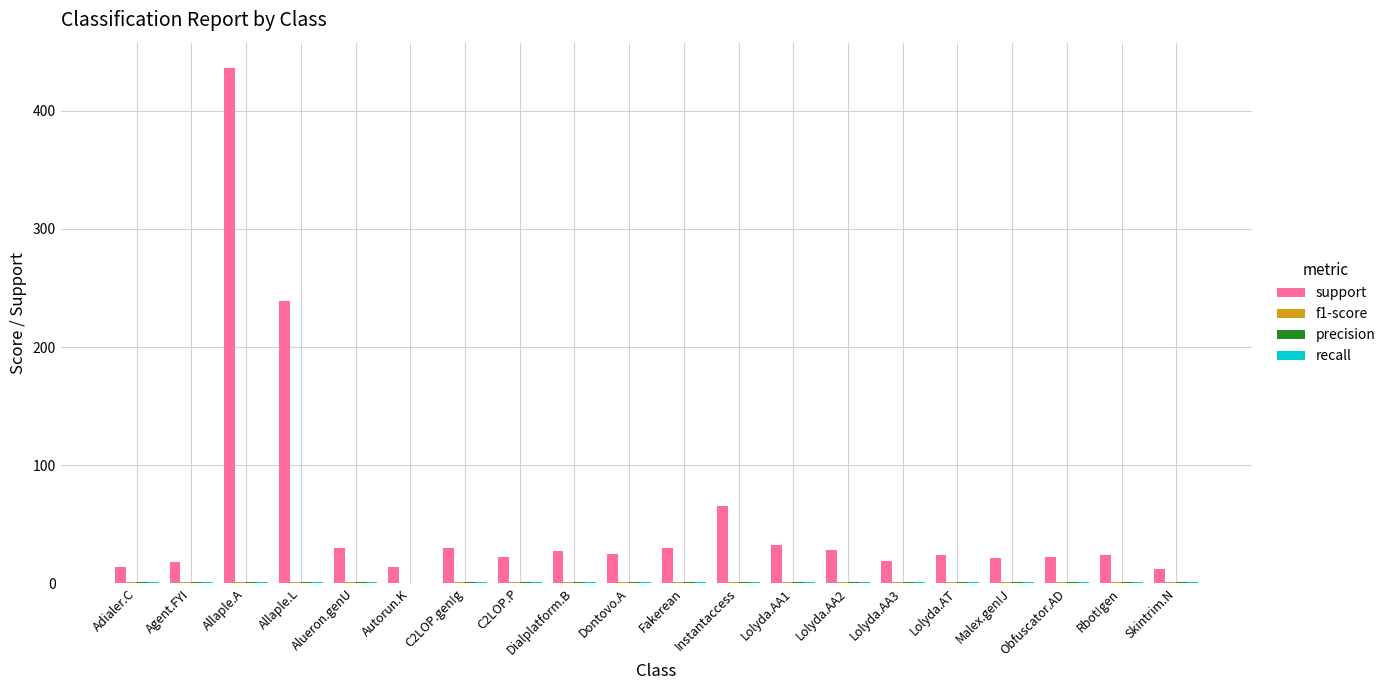

At which category is the sum across all series the highest?

Allaple.A